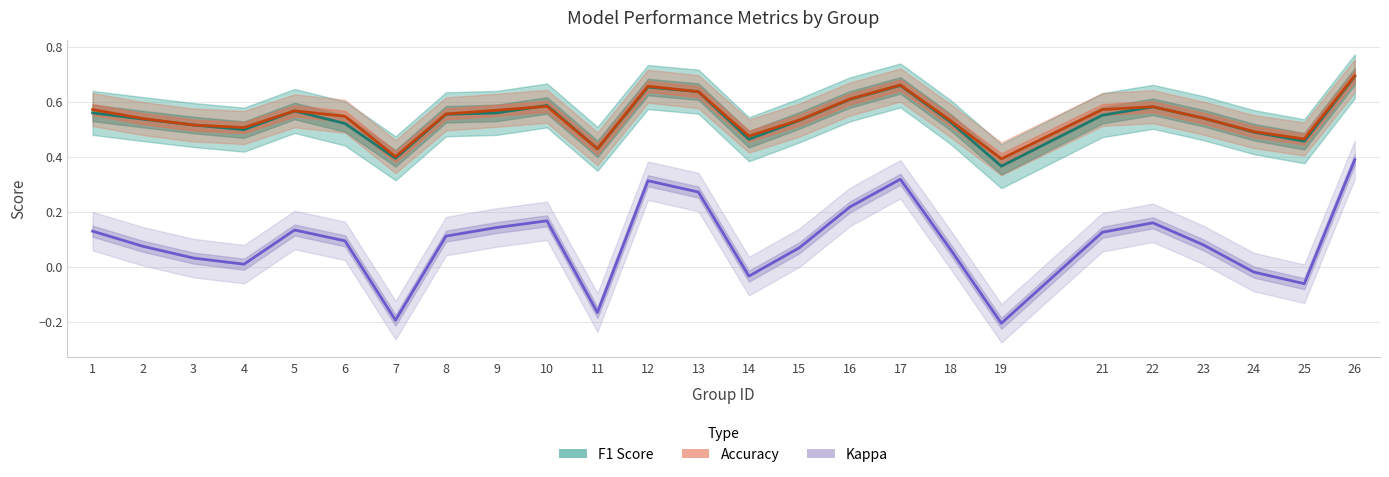

What is the value of the Kappa point at the 18th from the left?

0.1